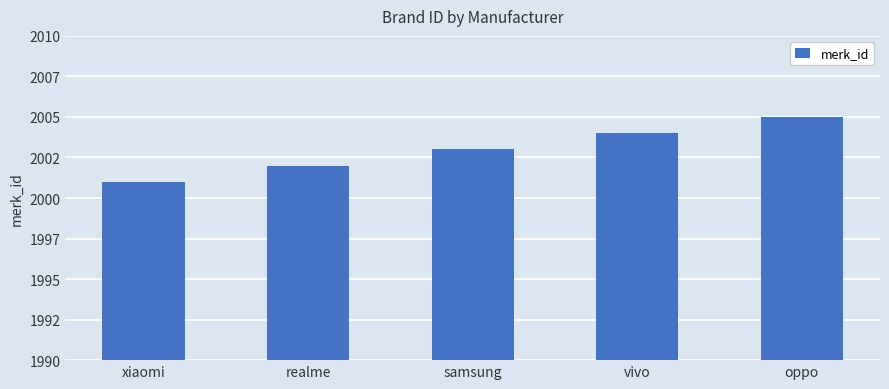

Rank the categories by value from lowest to highest.

xiaomi, realme, samsung, vivo, oppo